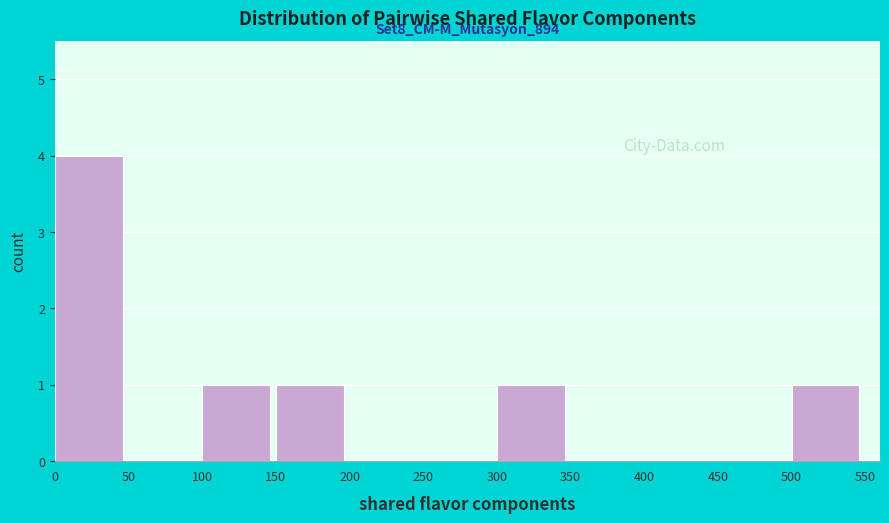

Reading left to right, list all the values displayed in this chart.

0=4	50=0	100=1	150=1	200=0	250=0	300=1	350=0	400=0	450=0	500=1